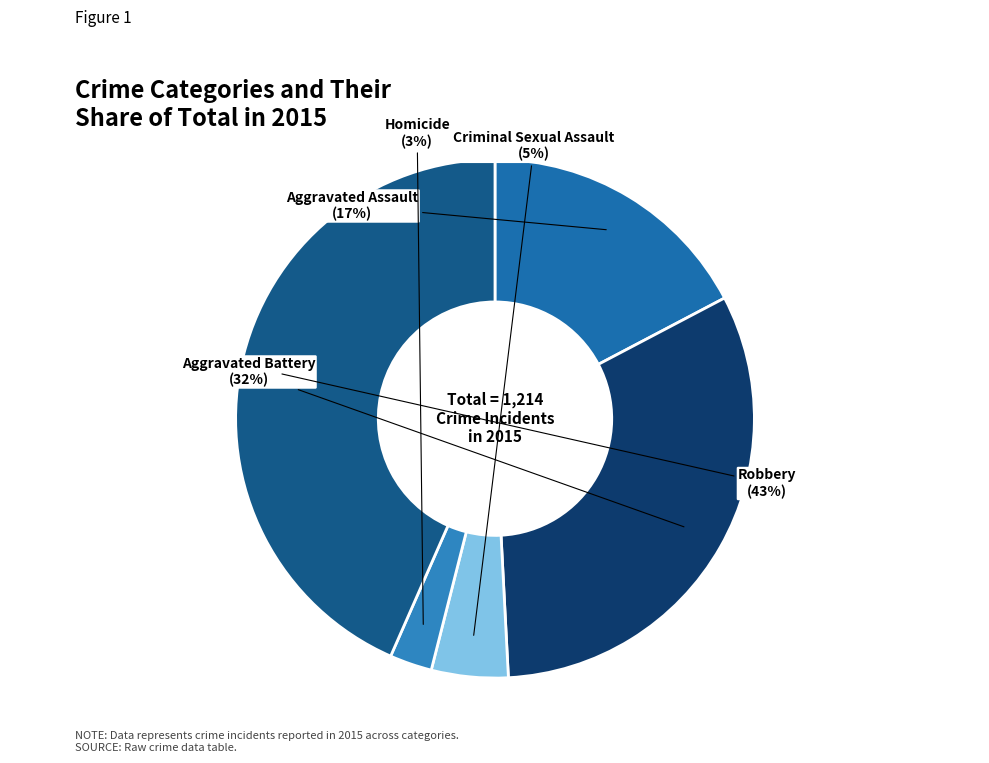

To the nearest percent, what is the average slice percentage?

20%